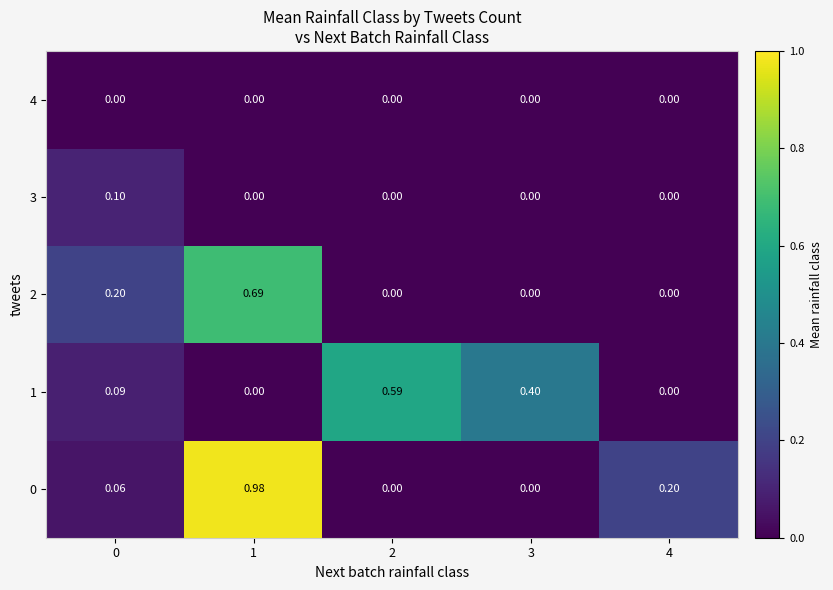

How many data points does each series have?

5